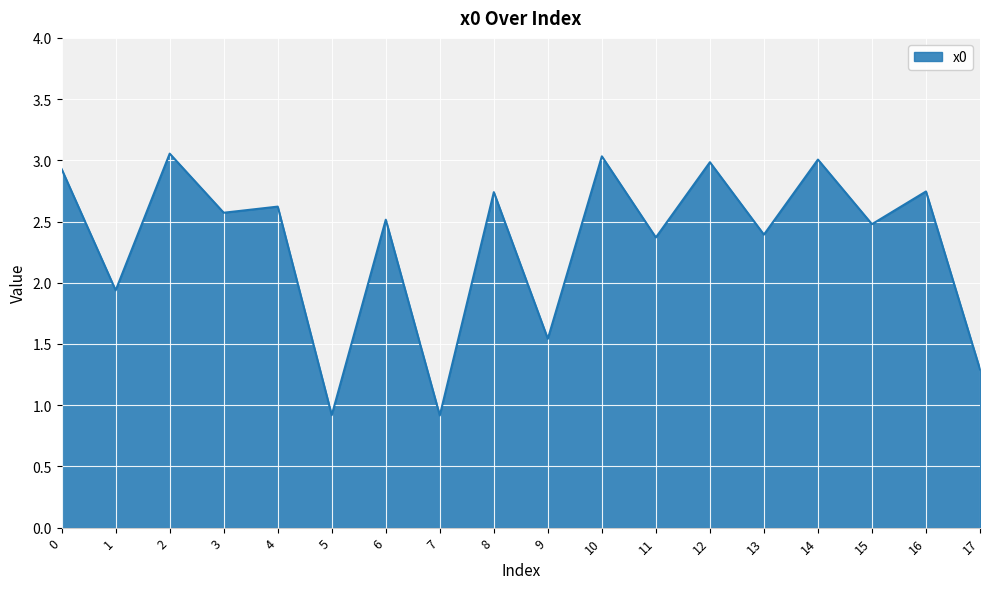

How many interior local peaks (higher than both neighbors) does the data have?

8